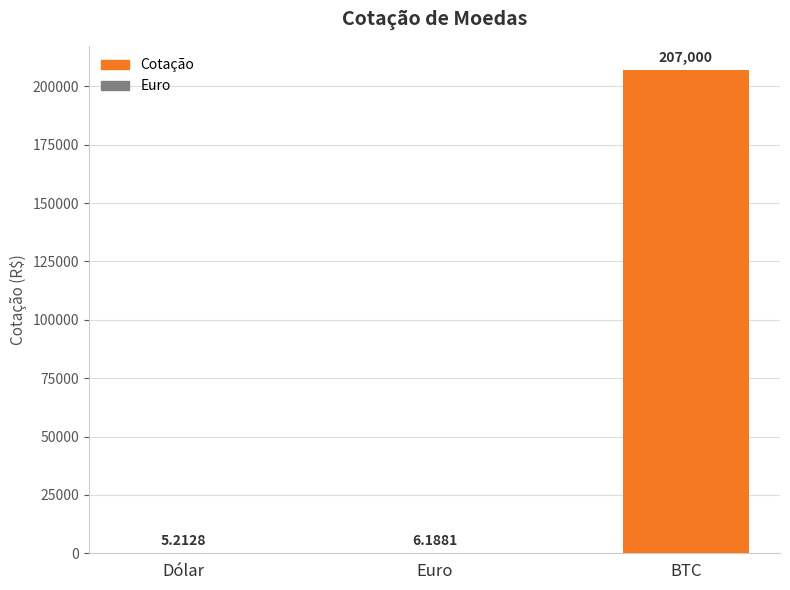

Where is the data nearest to the value 103502?

Euro